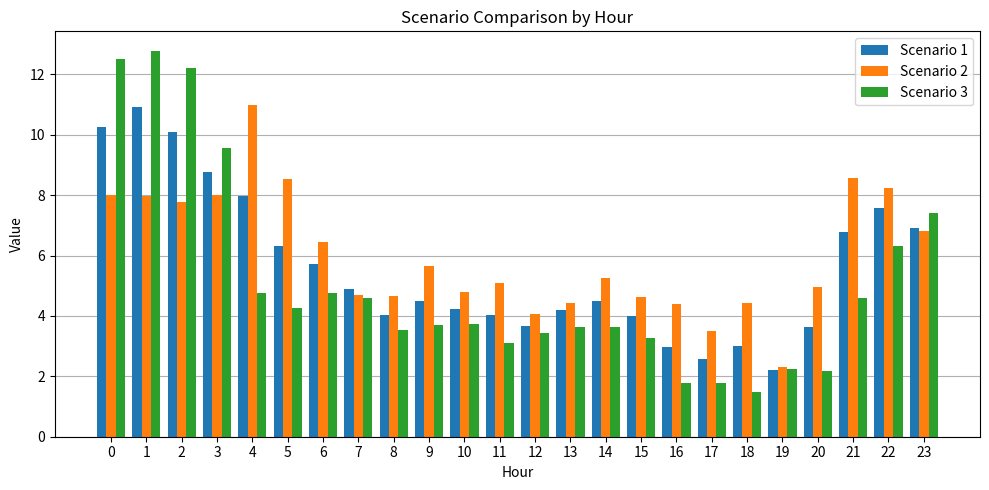

The value of Scenario 3 at 22 is 9.7. True or false?

False